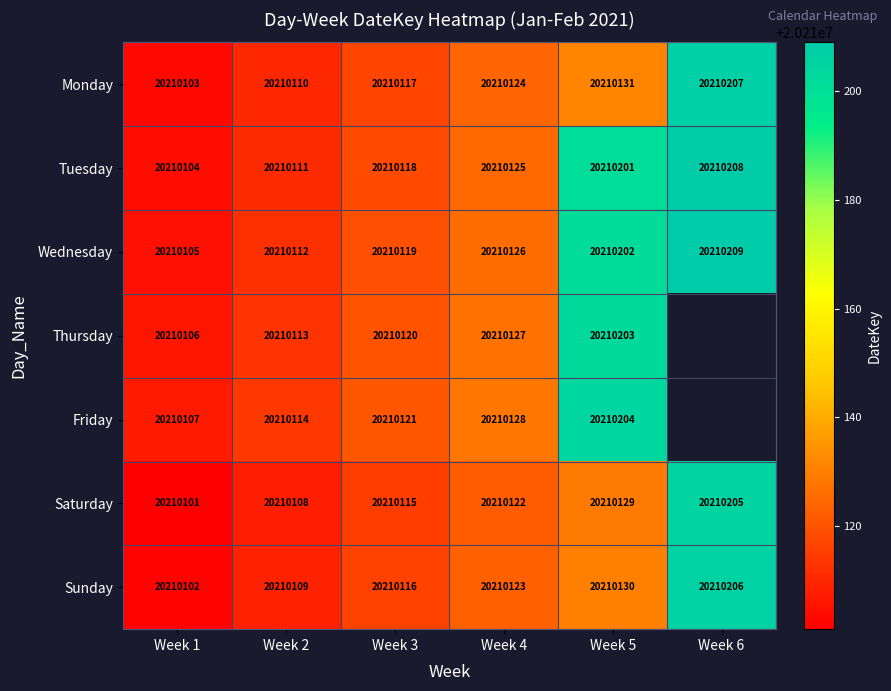

What is the sum of the Tuesday values at Week 4 and Week 6?

40420333